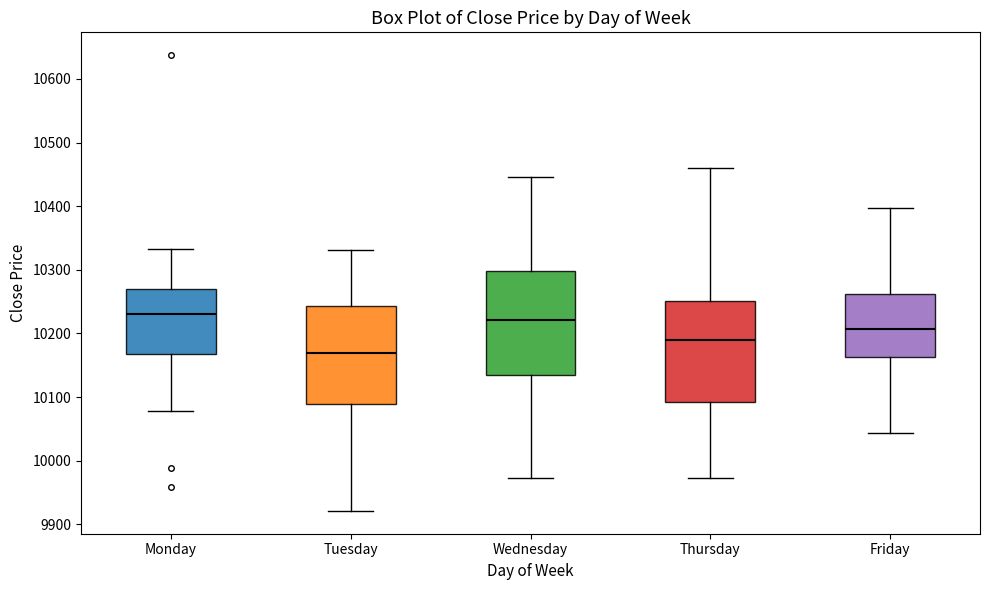

Reading left to right, transcribe this box plot: for each box, give where its median line is, the range the box spans, and where its two whiskers end, as read against the y-axis. The values are not printed on the chart, so give them approximately, as read against the axis.

Monday: median 10230, box 10170 to 10270, whiskers 10080 to 10330
Tuesday: median 10170, box 10090 to 10240, whiskers 9920 to 10330
Wednesday: median 10220, box 10140 to 10300, whiskers 9970 to 10450
Thursday: median 10190, box 10090 to 10250, whiskers 9970 to 10460
Friday: median 10210, box 10160 to 10260, whiskers 10040 to 10400